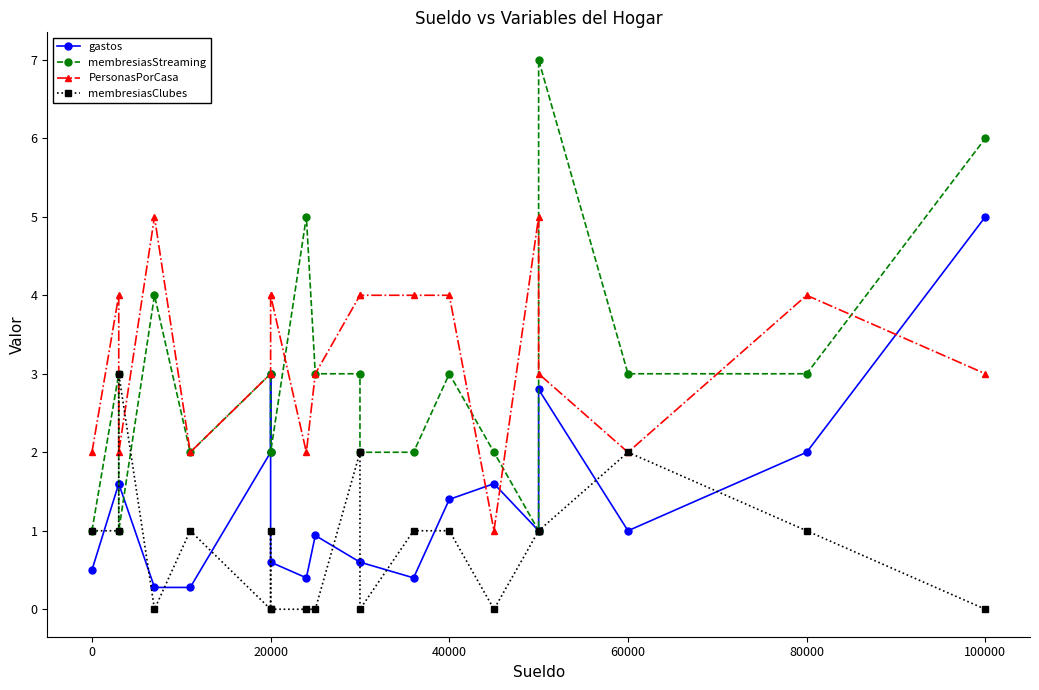

What is the average value of the gastos series?

1.4